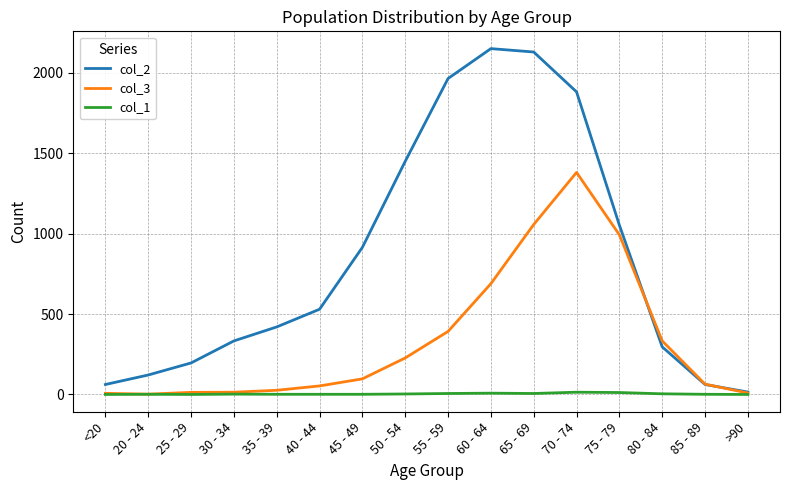

True or false: col_1 has more than 2 interior local peaks.

True